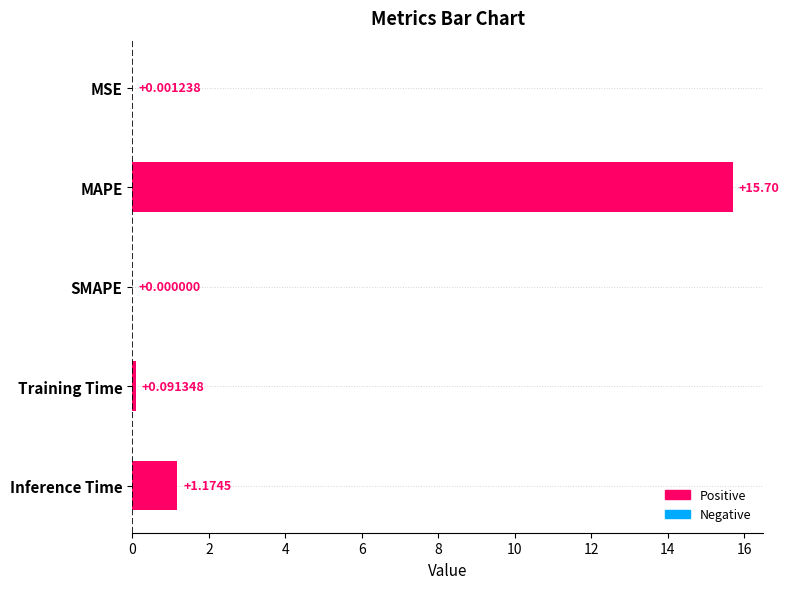

What is the sum of all values?

17.0